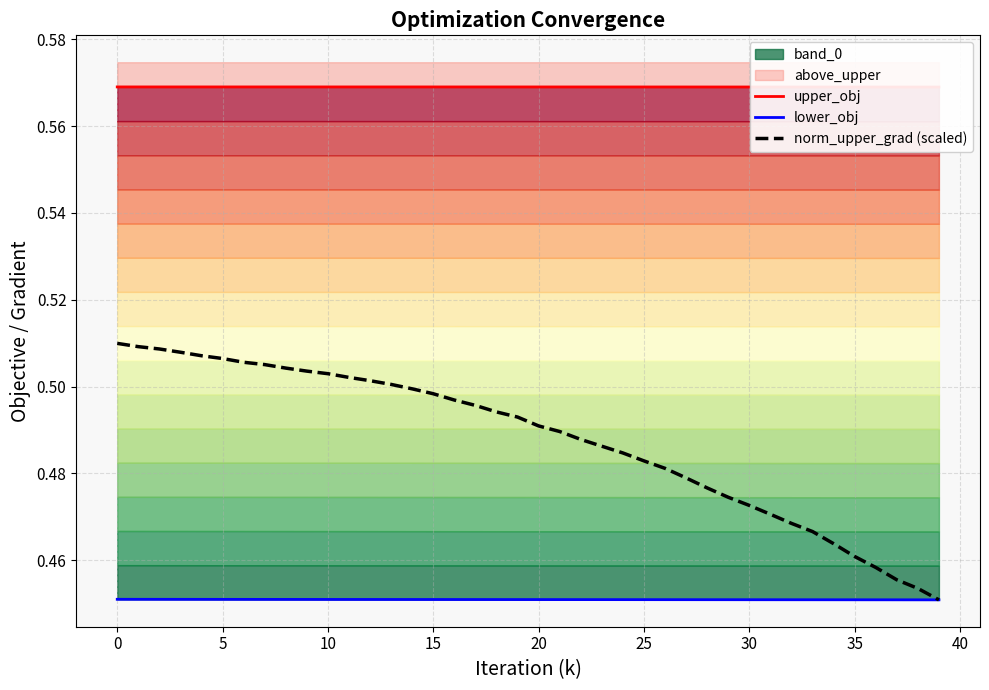

Rank the series by their maximum value, from lowest to highest.

lower_obj, norm_upper_grad (scaled), upper_obj